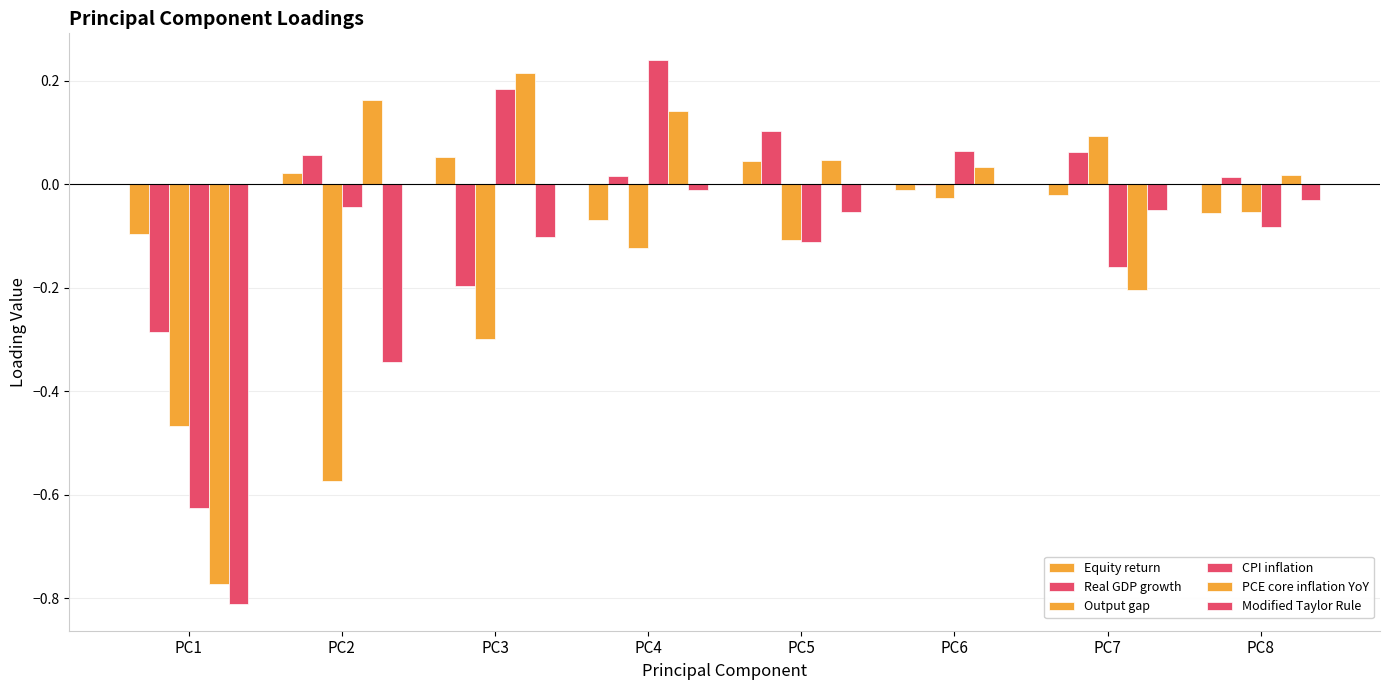

True or false: Output gap has a value of -0.1 at PC5.

False